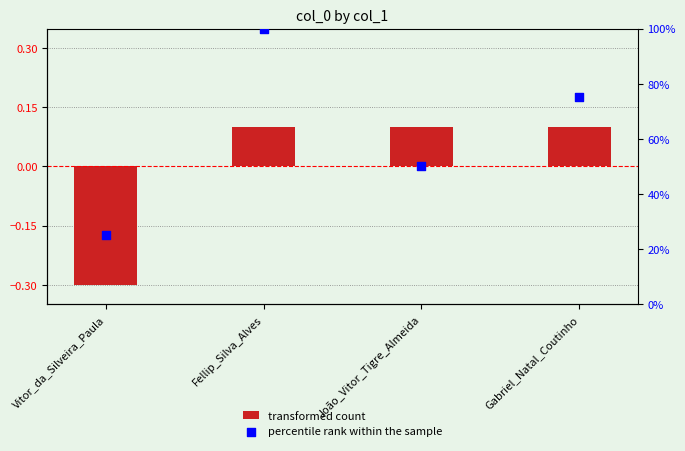

Which series has the largest total across all categories?

percentile rank within the sample